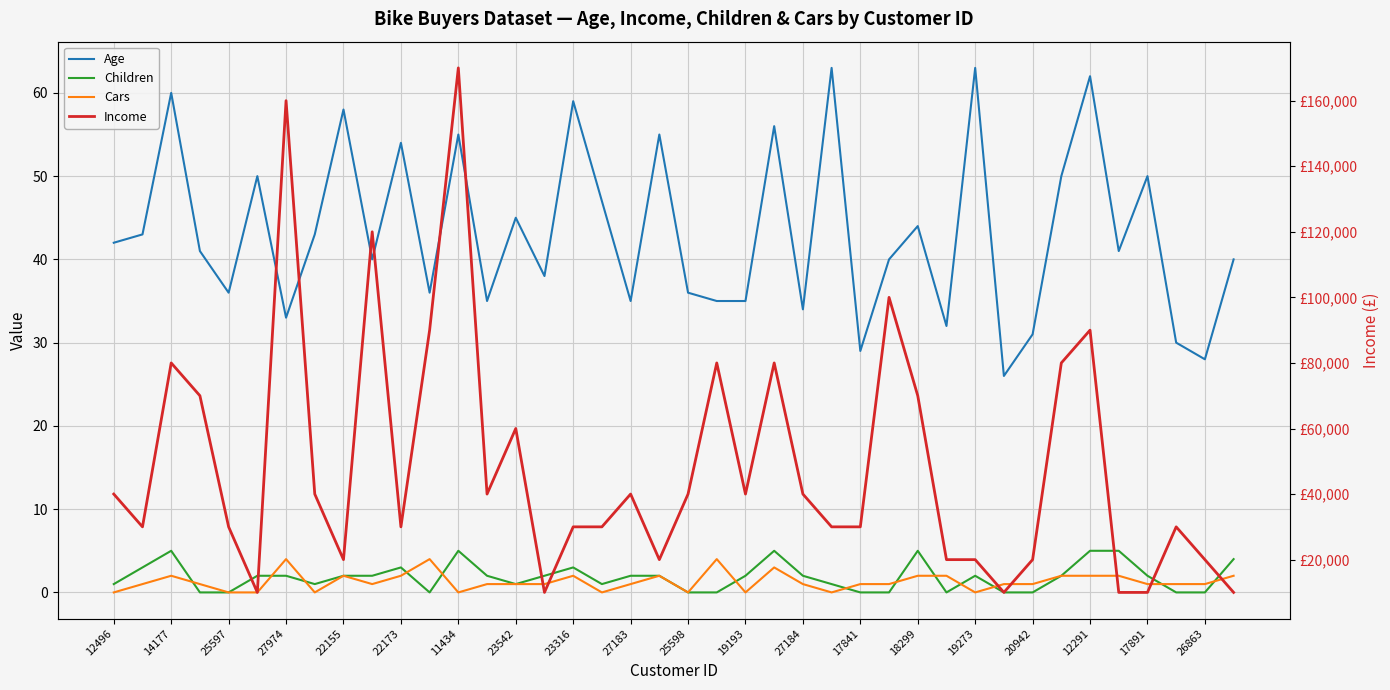

What is the sum of all Income values?

1950000